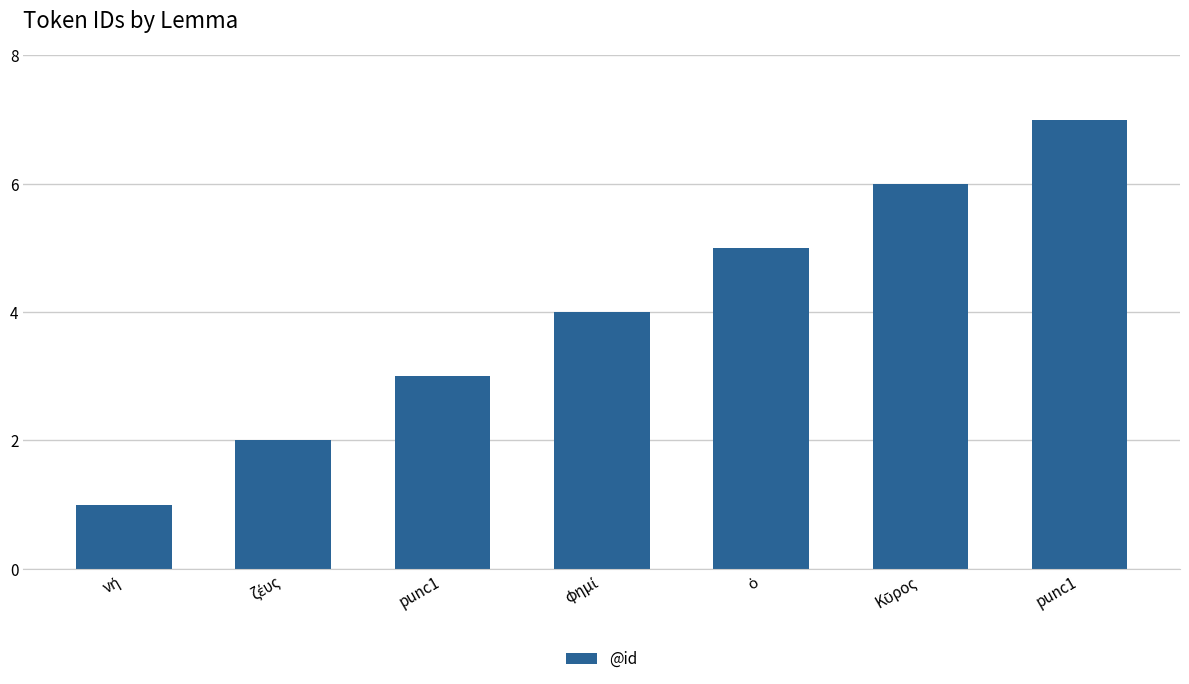

How many series are shown in this chart?

1